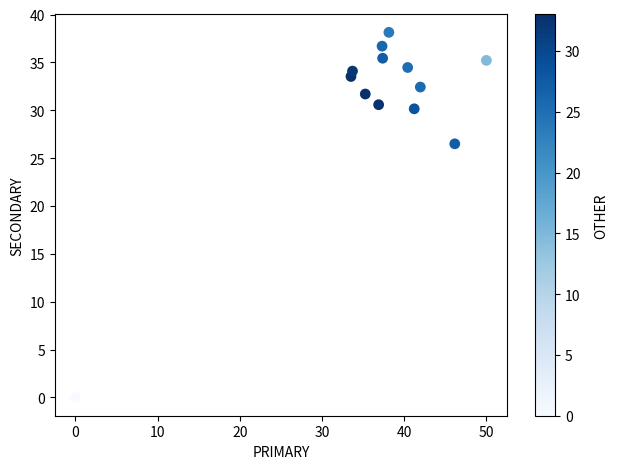

What Y value in the scatter plot is closest to 19?

26.5